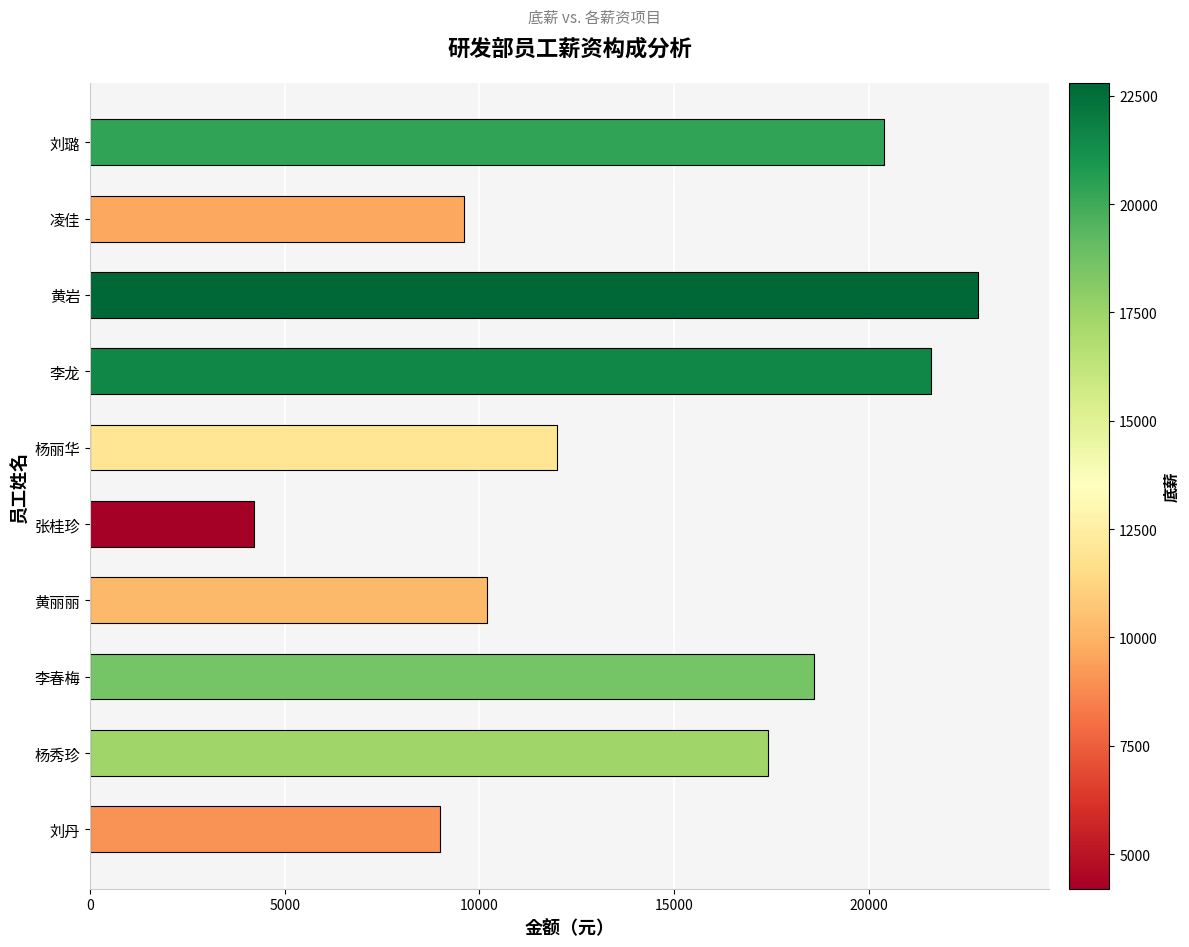

Where is the data nearest to the value 13500?

杨丽华